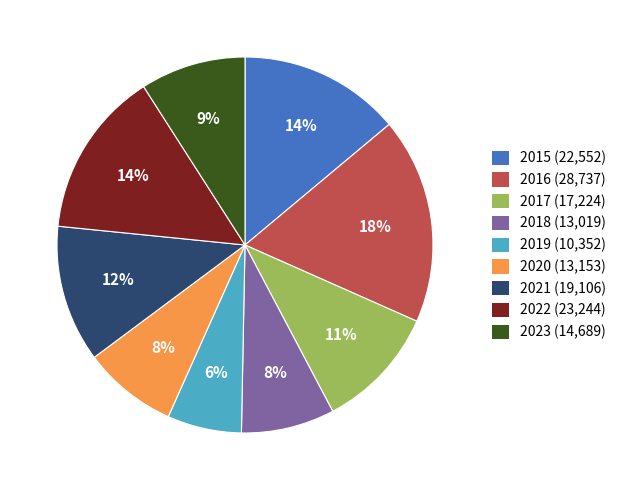

Count the number of slices in the pie.

9